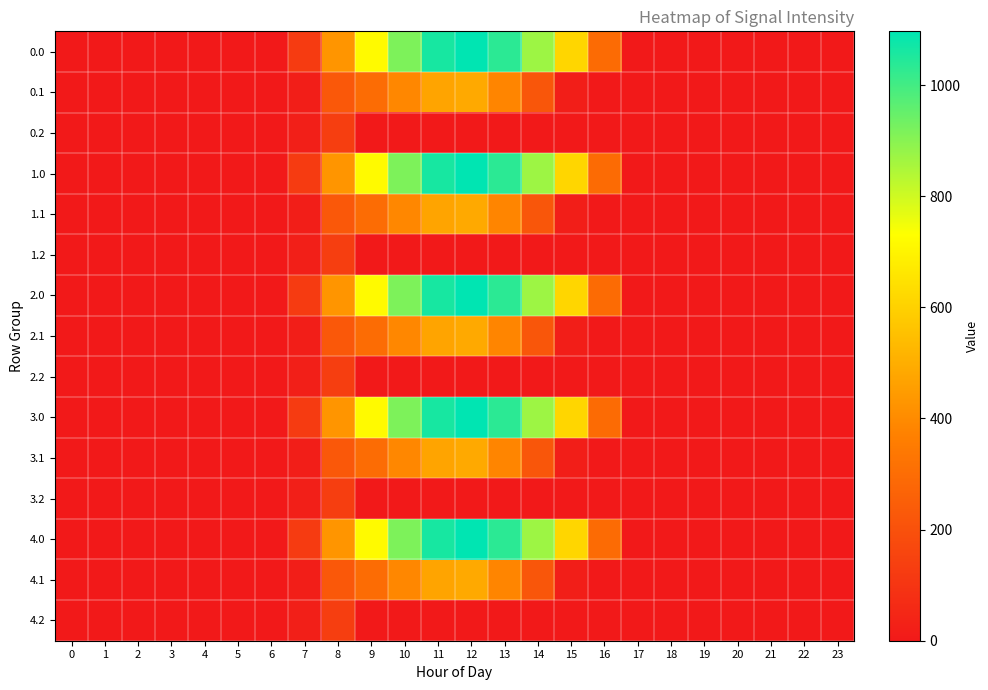

Reading left to right, list all the values displayed in this chart.

0.0: 0=0.0	1=0.0	2=0.0	3=0.0	4=0.0	5=0.0	6=0.0	7=120.6	8=430.3	9=716.9	10=916.2	11=1060.3	12=1096.7	13=1032.9	14=870.6	15=615.9	16=294.5	17=0.0	18=0.0	19=0.0	20=0.0	21=0.0	22=0.0	23=0.0
0.1: 0=0.0	1=0.0	2=0.0	3=0.0	4=0.0	5=0.0	6=0.0	7=17.7	8=227.5	9=295.9	10=388.1	11=471.7	12=485.4	13=382.7	14=219.2	15=17.3	16=0.0	17=0.0	18=0.0	19=0.0	20=0.0	21=0.0	22=0.0	23=0.0
0.2: 0=0.0	1=0.0	2=0.0	3=0.0	4=0.0	5=0.0	6=0.0	7=22.3	8=134.2	9=0.0	10=0.0	11=0.0	12=0.0	13=0.0	14=0.0	15=0.0	16=0.0	17=0.0	18=0.0	19=0.0	20=0.0	21=0.0	22=0.0	23=0.0
1.0: 0=0.0	1=0.0	2=0.0	3=0.0	4=0.0	5=0.0	6=0.0	7=120.6	8=430.3	9=716.9	10=916.2	11=1060.3	12=1096.7	13=1032.9	14=870.6	15=615.9	16=294.5	17=0.0	18=0.0	19=0.0	20=0.0	21=0.0	22=0.0	23=0.0
1.1: 0=0.0	1=0.0	2=0.0	3=0.0	4=0.0	5=0.0	6=0.0	7=17.7	8=227.5	9=295.9	10=388.1	11=471.7	12=485.4	13=382.7	14=219.2	15=17.3	16=0.0	17=0.0	18=0.0	19=0.0	20=0.0	21=0.0	22=0.0	23=0.0
1.2: 0=0.0	1=0.0	2=0.0	3=0.0	4=0.0	5=0.0	6=0.0	7=22.3	8=134.2	9=0.0	10=0.0	11=0.0	12=0.0	13=0.0	14=0.0	15=0.0	16=0.0	17=0.0	18=0.0	19=0.0	20=0.0	21=0.0	22=0.0	23=0.0
2.0: 0=0.0	1=0.0	2=0.0	3=0.0	4=0.0	5=0.0	6=0.0	7=120.6	8=430.3	9=716.9	10=916.2	11=1060.3	12=1096.7	13=1032.9	14=870.6	15=615.9	16=294.5	17=0.0	18=0.0	19=0.0	20=0.0	21=0.0	22=0.0	23=0.0
2.1: 0=0.0	1=0.0	2=0.0	3=0.0	4=0.0	5=0.0	6=0.0	7=17.7	8=227.5	9=295.9	10=388.1	11=471.7	12=485.4	13=382.7	14=219.2	15=17.3	16=0.0	17=0.0	18=0.0	19=0.0	20=0.0	21=0.0	22=0.0	23=0.0
2.2: 0=0.0	1=0.0	2=0.0	3=0.0	4=0.0	5=0.0	6=0.0	7=22.3	8=134.2	9=0.0	10=0.0	11=0.0	12=0.0	13=0.0	14=0.0	15=0.0	16=0.0	17=0.0	18=0.0	19=0.0	20=0.0	21=0.0	22=0.0	23=0.0
3.0: 0=0.0	1=0.0	2=0.0	3=0.0	4=0.0	5=0.0	6=0.0	7=120.6	8=430.3	9=716.9	10=916.2	11=1060.3	12=1096.7	13=1032.9	14=870.6	15=615.9	16=294.5	17=0.0	18=0.0	19=0.0	20=0.0	21=0.0	22=0.0	23=0.0
3.1: 0=0.0	1=0.0	2=0.0	3=0.0	4=0.0	5=0.0	6=0.0	7=17.7	8=227.5	9=295.9	10=388.1	11=471.7	12=485.4	13=382.7	14=219.2	15=17.3	16=0.0	17=0.0	18=0.0	19=0.0	20=0.0	21=0.0	22=0.0	23=0.0
3.2: 0=0.0	1=0.0	2=0.0	3=0.0	4=0.0	5=0.0	6=0.0	7=22.3	8=134.2	9=0.0	10=0.0	11=0.0	12=0.0	13=0.0	14=0.0	15=0.0	16=0.0	17=0.0	18=0.0	19=0.0	20=0.0	21=0.0	22=0.0	23=0.0
4.0: 0=0.0	1=0.0	2=0.0	3=0.0	4=0.0	5=0.0	6=0.0	7=120.6	8=430.3	9=716.9	10=916.2	11=1060.3	12=1096.7	13=1032.9	14=870.6	15=615.9	16=294.5	17=0.0	18=0.0	19=0.0	20=0.0	21=0.0	22=0.0	23=0.0
4.1: 0=0.0	1=0.0	2=0.0	3=0.0	4=0.0	5=0.0	6=0.0	7=17.7	8=227.5	9=295.9	10=388.1	11=471.7	12=485.4	13=382.7	14=219.2	15=17.3	16=0.0	17=0.0	18=0.0	19=0.0	20=0.0	21=0.0	22=0.0	23=0.0
4.2: 0=0.0	1=0.0	2=0.0	3=0.0	4=0.0	5=0.0	6=0.0	7=22.3	8=134.2	9=0.0	10=0.0	11=0.0	12=0.0	13=0.0	14=0.0	15=0.0	16=0.0	17=0.0	18=0.0	19=0.0	20=0.0	21=0.0	22=0.0	23=0.0